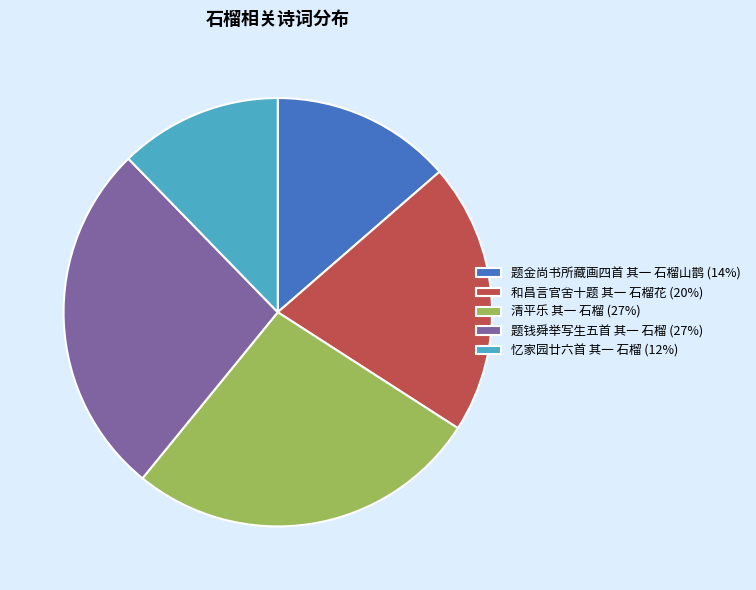

Is there any slice that represents more than half of the pie?

No